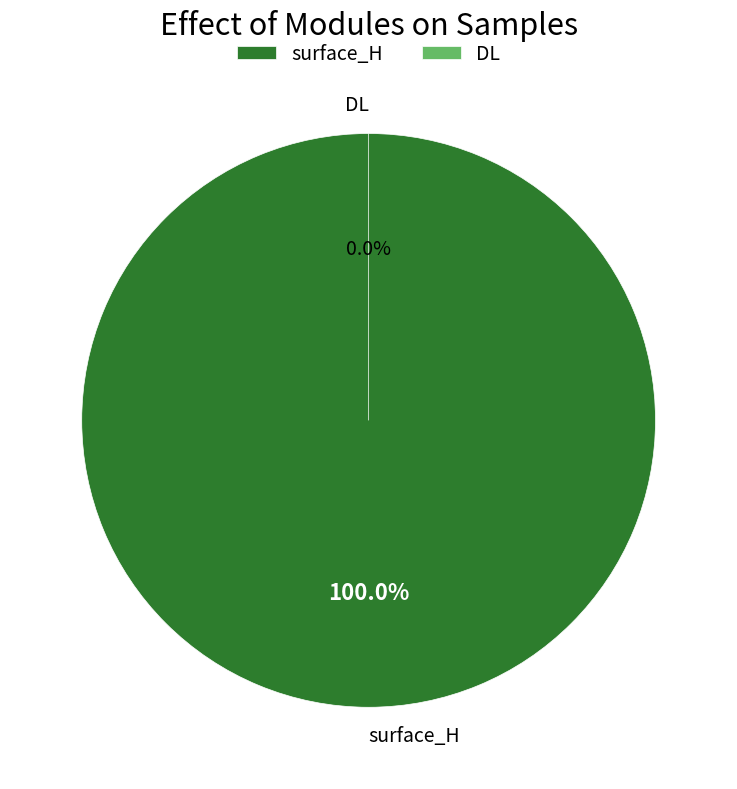

What is the smallest slice in the pie chart?

DL